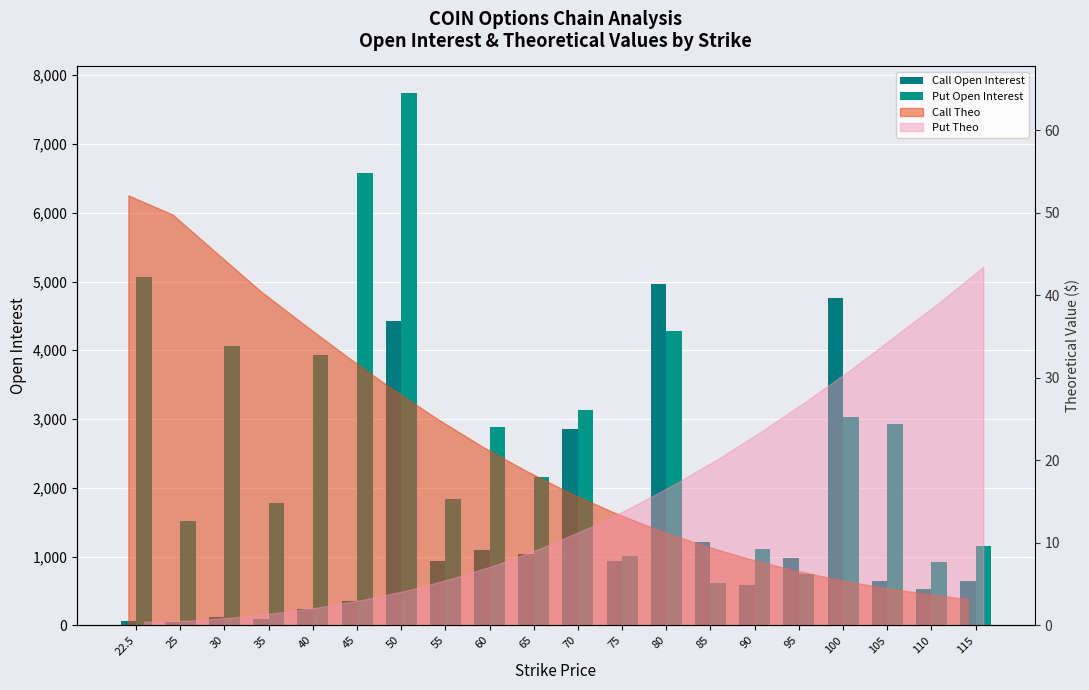

What is the label of the 2nd bar from the right?

110